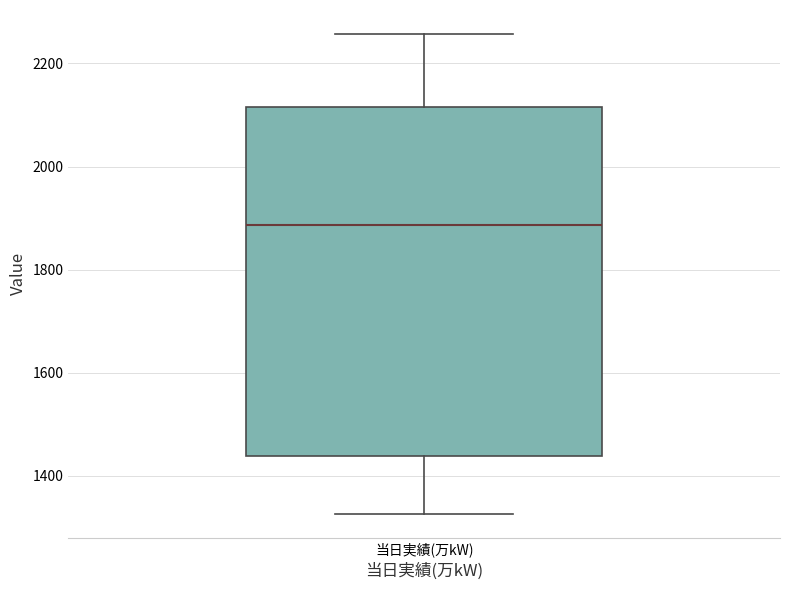

Read this box plot against the y-axis: the position of the median line, the range covered by the box, and the ends of both whiskers. The values are not printed on the chart, so give them approximately, as read against the axis.

median 1880, box 1440 to 2120, whiskers 1320 to 2260